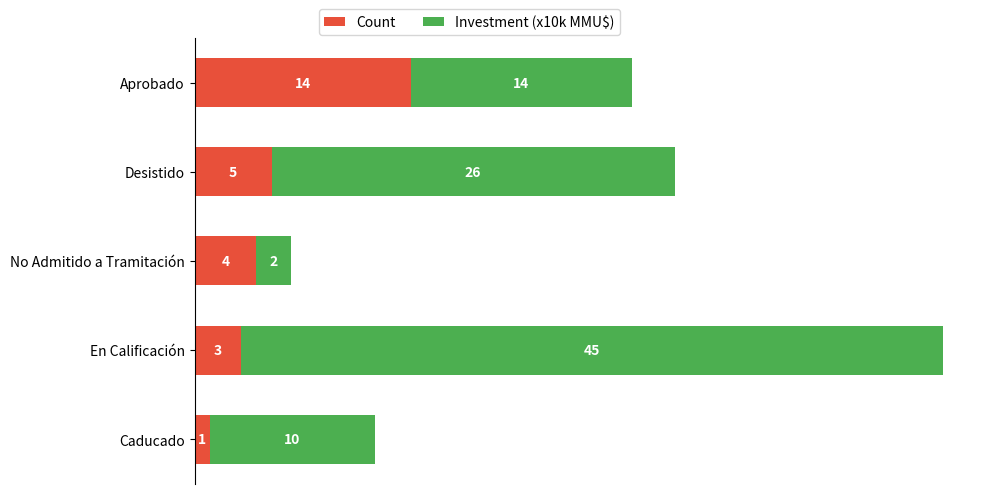

What is the lowest value of the Count series?

1.0